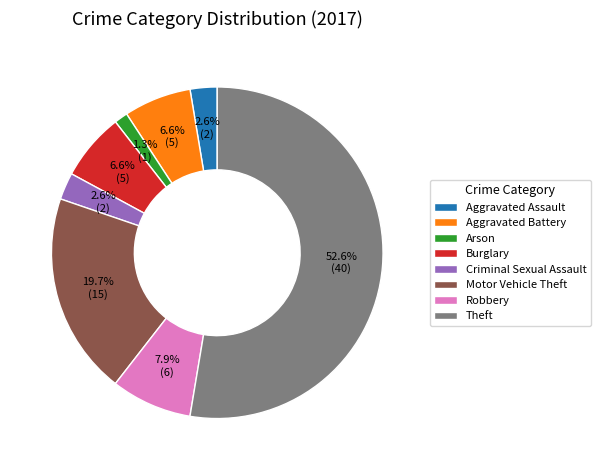

Combined, do Aggravated Assault and Aggravated Battery account for over 50%?

No